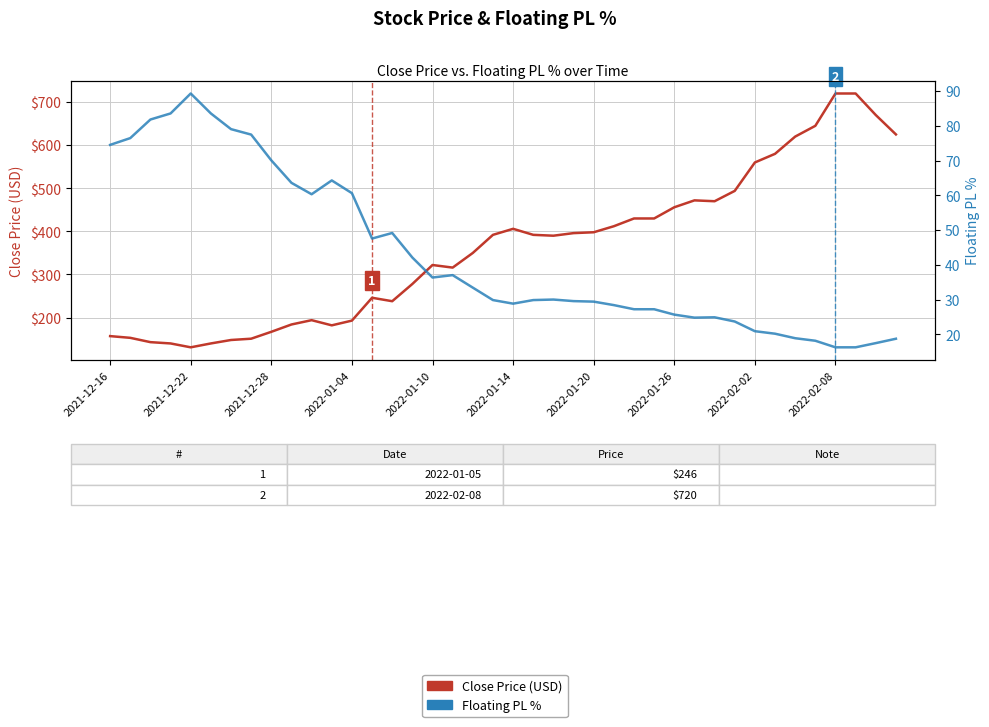

What are all the series names shown in the legend?

Close Price (USD), Floating PL %